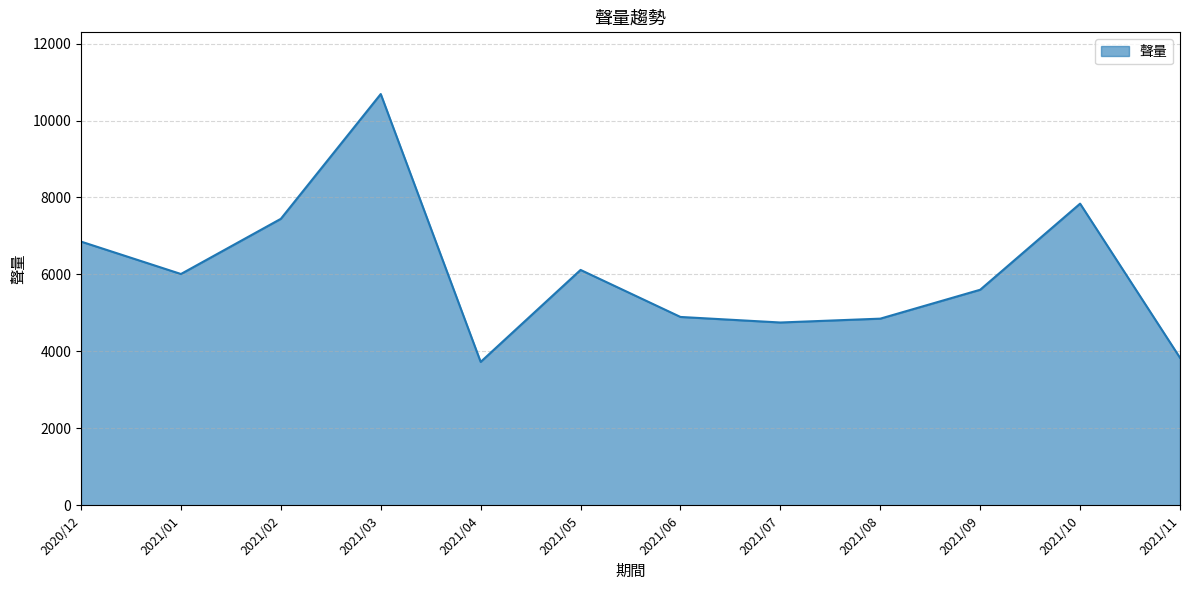

Which label corresponds to the largest value in the chart?

2021/03